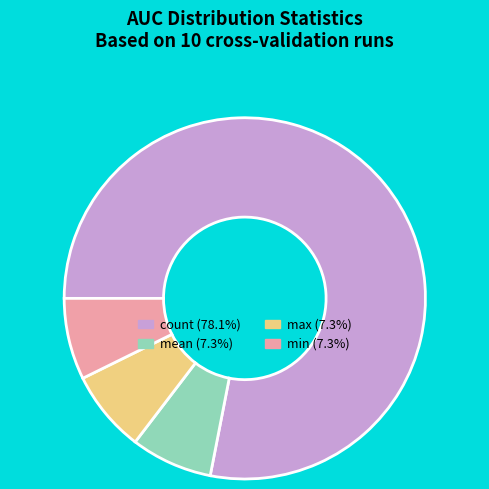

Count the number of slices in the pie.

4